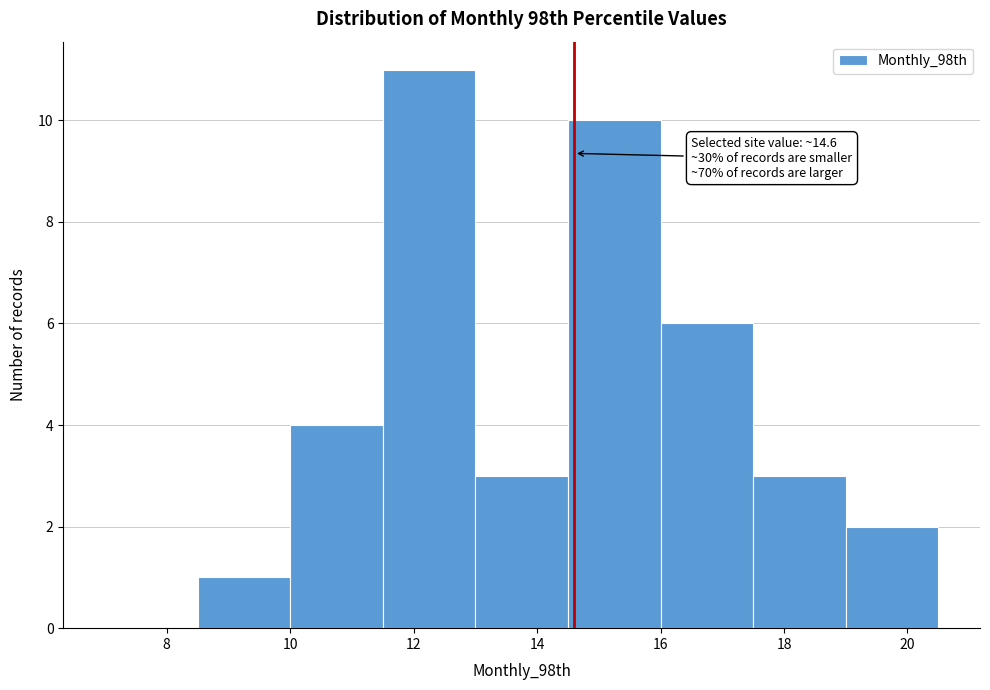

Which range on the x-axis has the tallest bar?

11.5 to 13.0